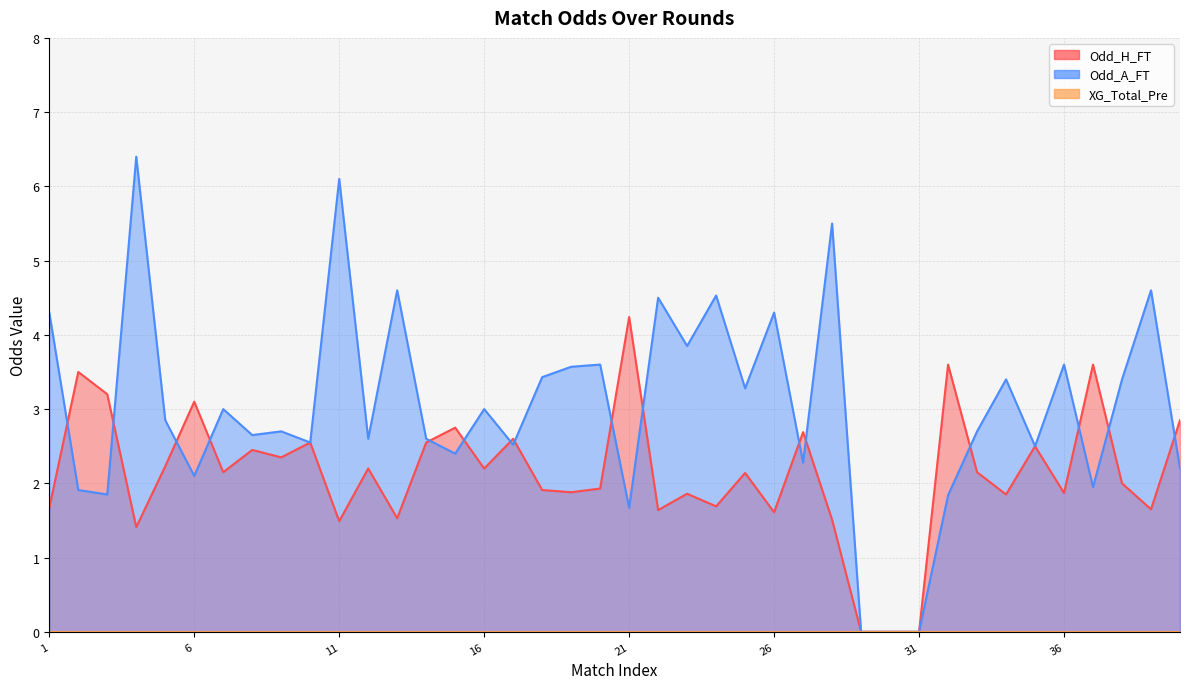

True or false: Odd_A_FT and Odd_H_FT intersect in this chart.

True